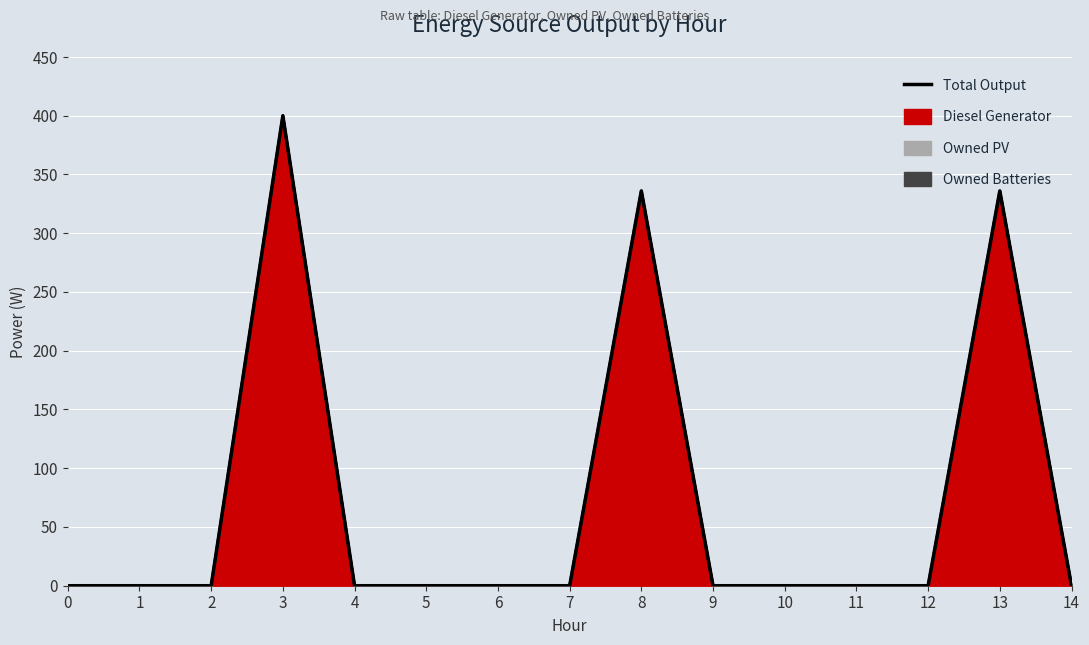

Reading right to left, list all the values displayed in this chart.

Diesel Generator (line): 0	336	0	0	0	0	336	0	0	0	0	400	0	0	0
Owned PV (line): 0	336	0	0	0	0	336	0	0	0	0	400	0	0	0
Owned Batteries (line): 0	336	0	0	0	0	336	0	0	0	0	400	0	0	0
Total Output: 0	336	0	0	0	0	336	0	0	0	0	400	0	0	0